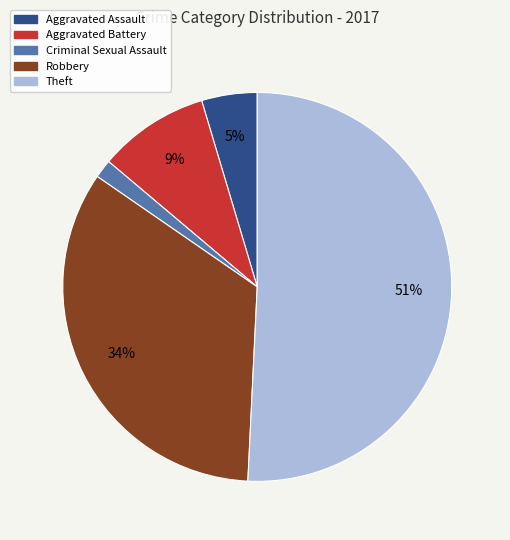

To the nearest percent, what is the difference between the largest and smallest slice percentages?

49%